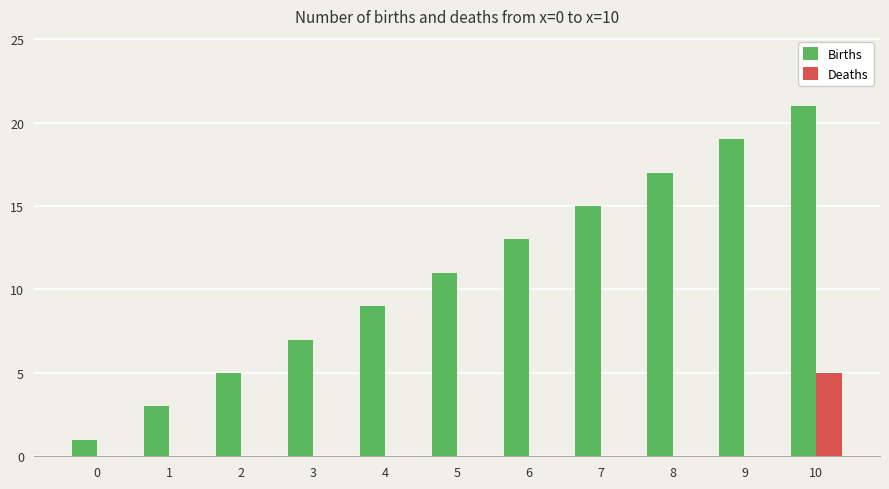

Which category has the highest value in the Deaths series?

10